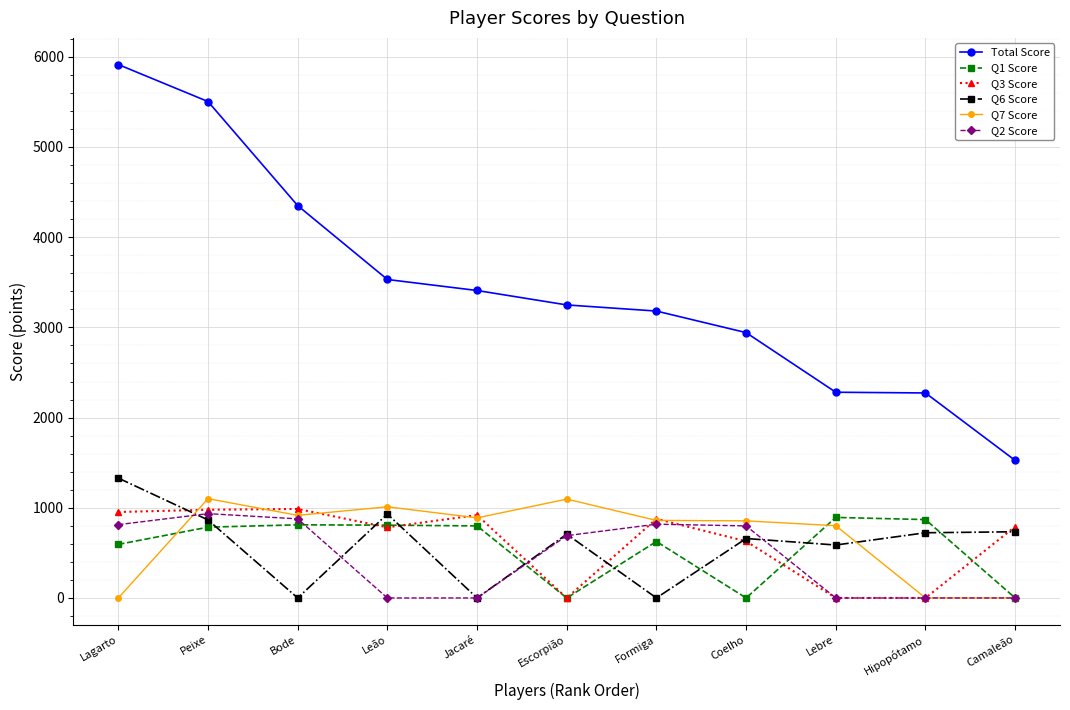

At which label does Q6 Score first exceed 707?

Lagarto